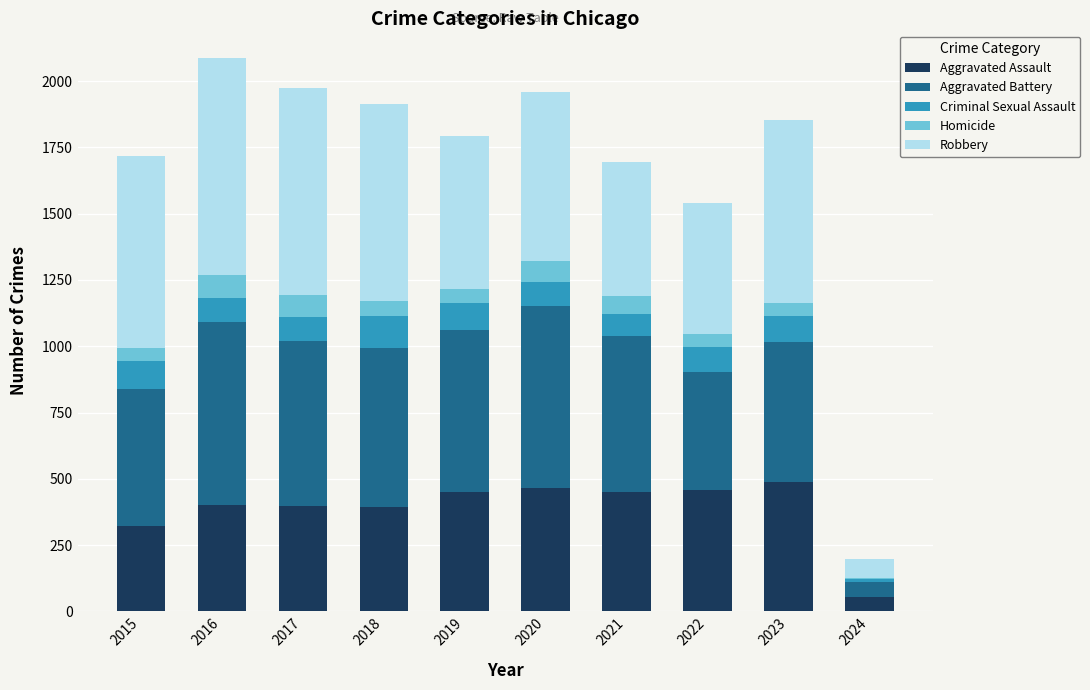

Are the bars grouped side by side (vs. stacked)?

No